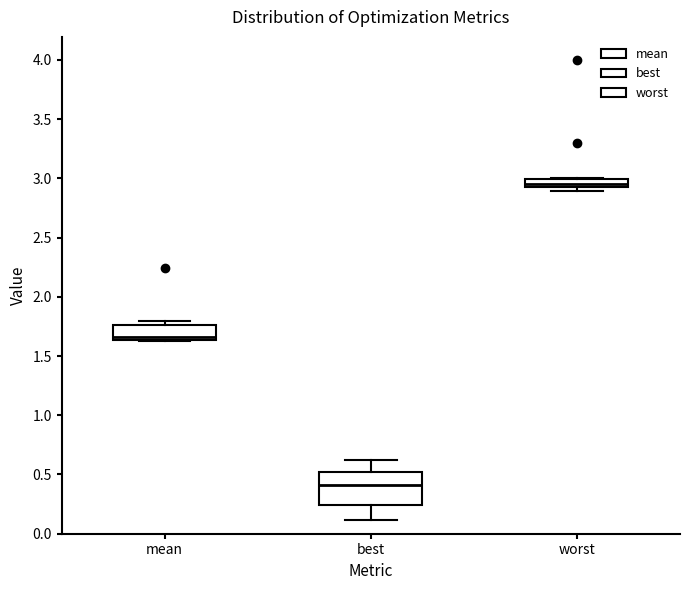

Where is the upper edge of the box for mean on the y-axis? The values are not printed on the chart, so give them approximately, as read against the axis.

1.75